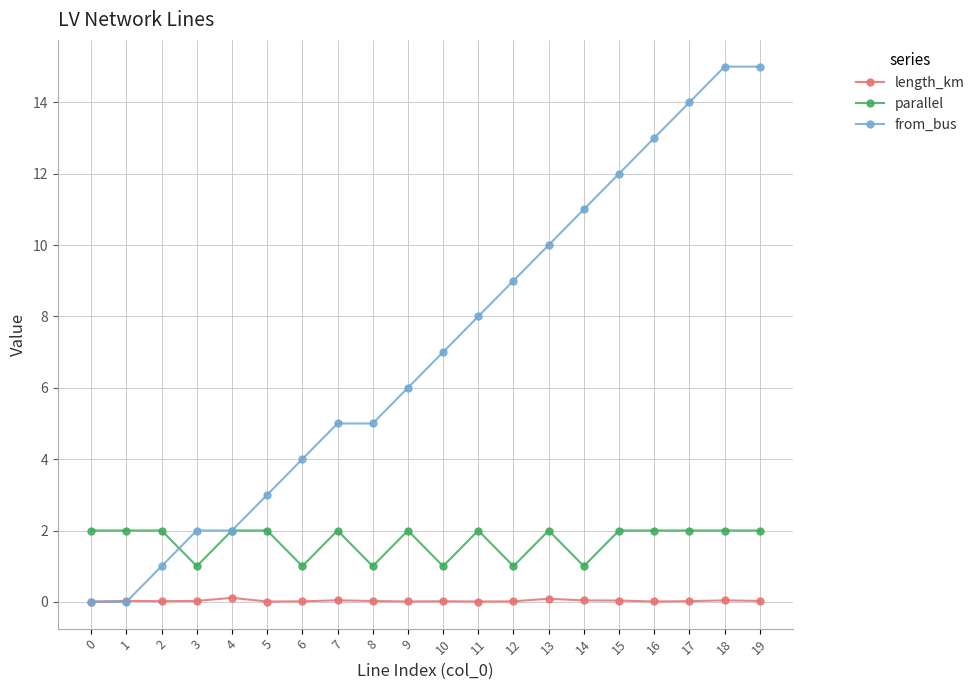

True or false: length_km has more than 2 interior local peaks.

True